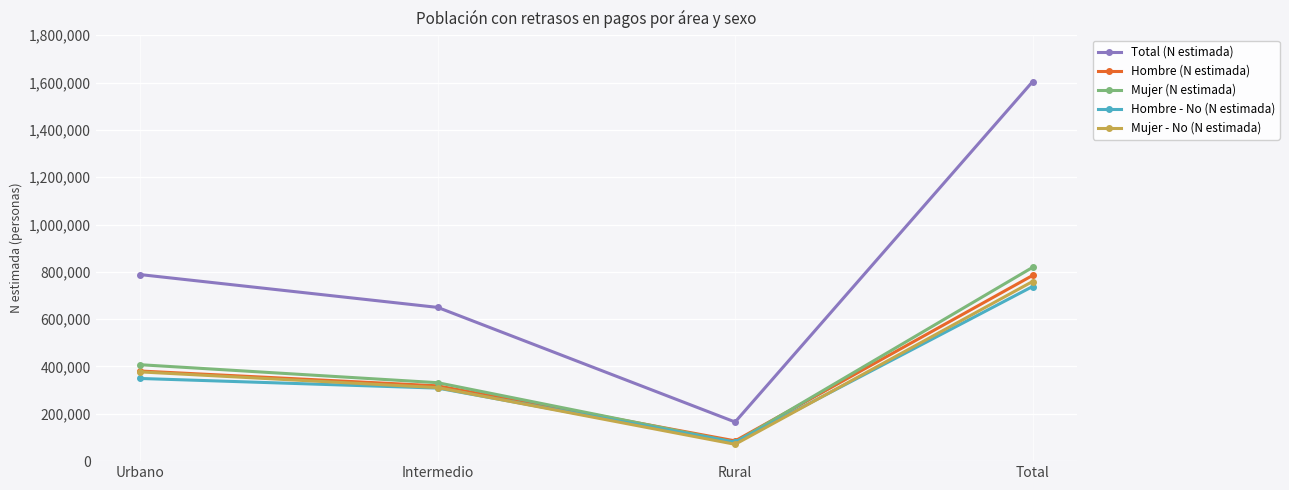

How many lines are shown in the chart?

5